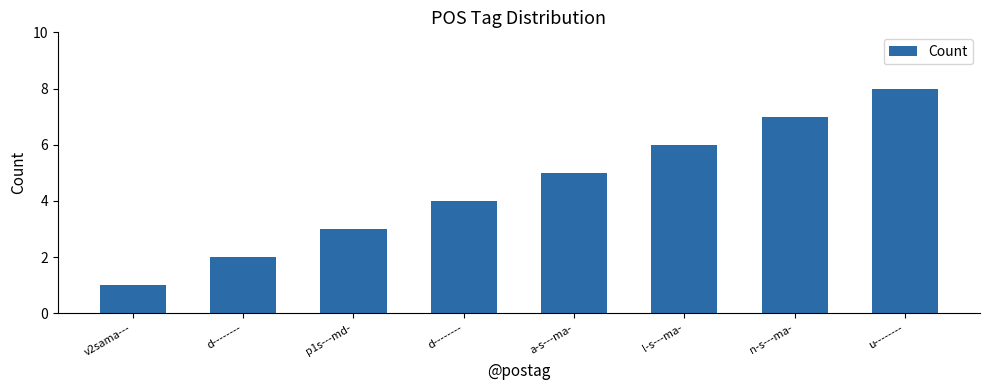

What is the difference between the maximum and minimum values?

7